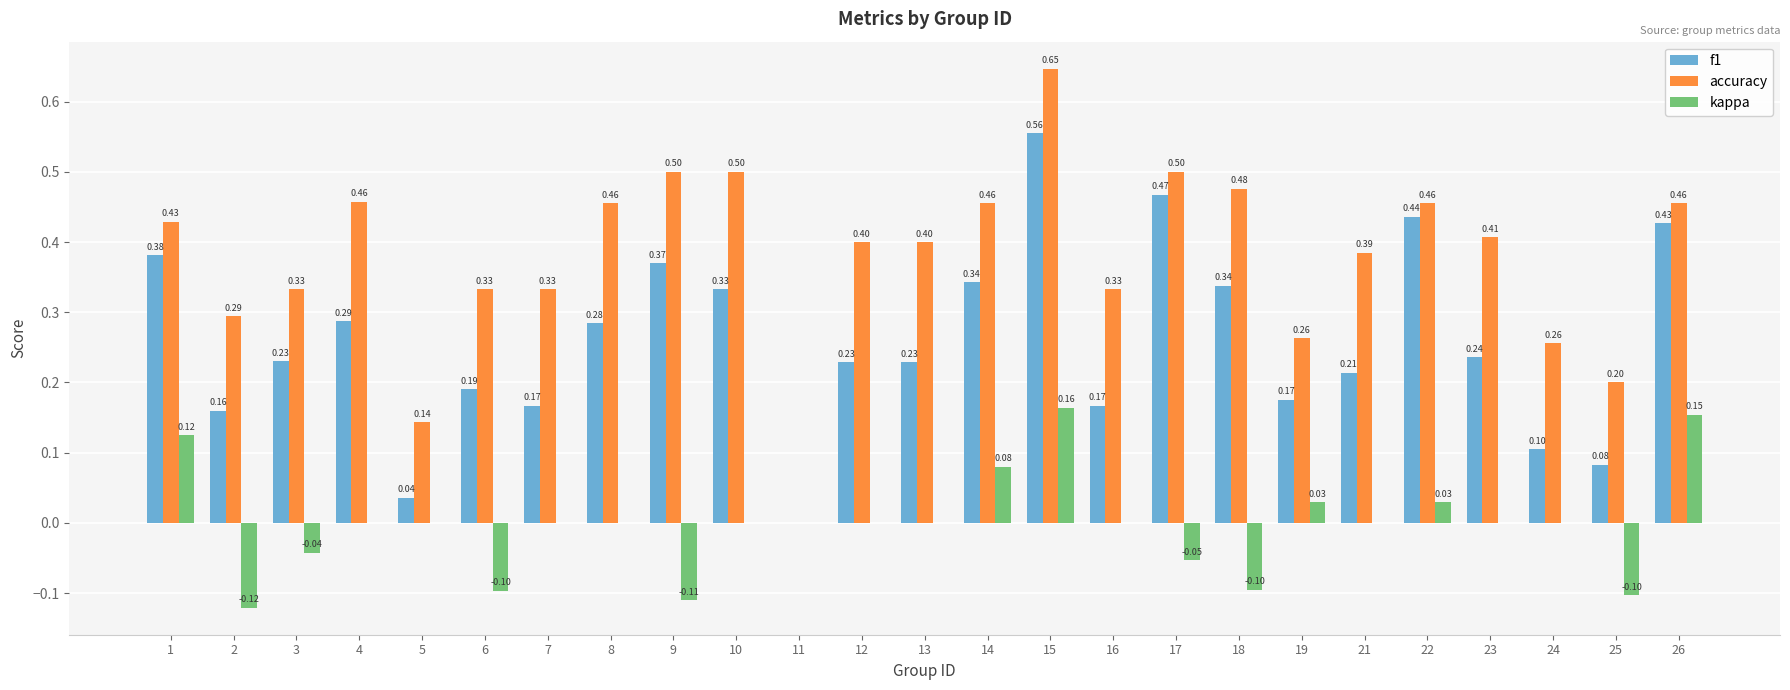

What are all the series names shown in the legend?

f1, accuracy, kappa